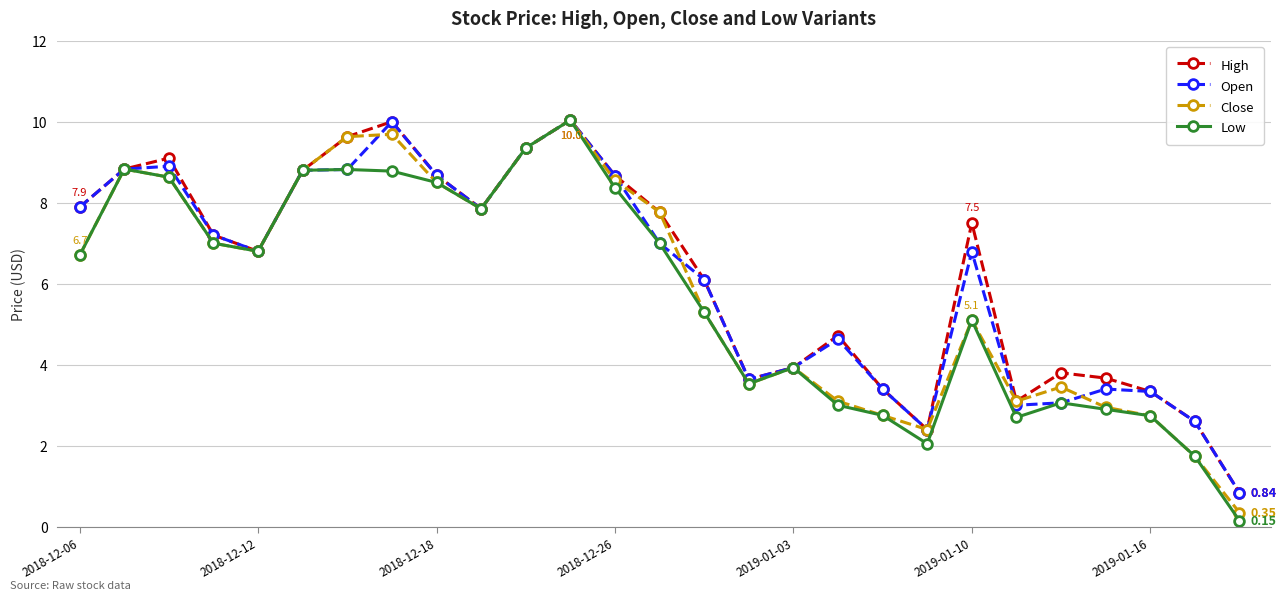

How many interior local peaks does the High series have?

6